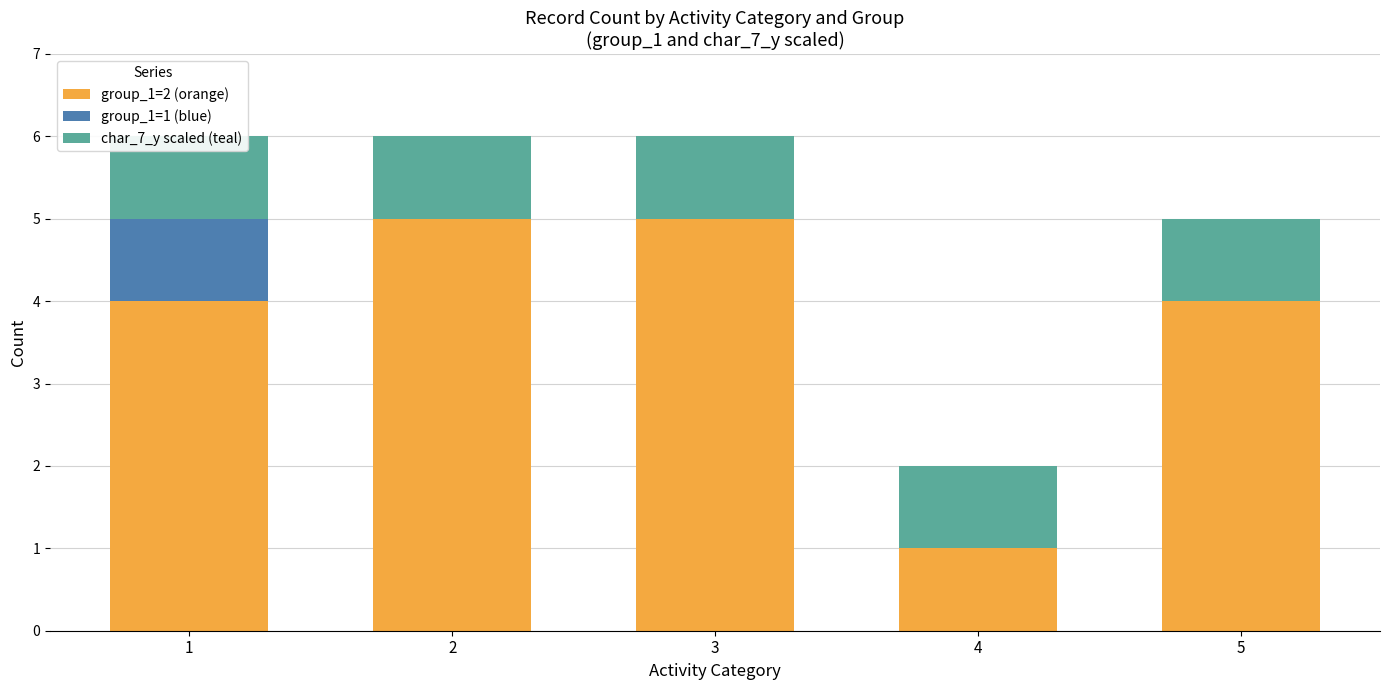

Is the value of group_1=2 (orange) at 5 greater than the value of char_7_y scaled (teal) at 1?

Yes